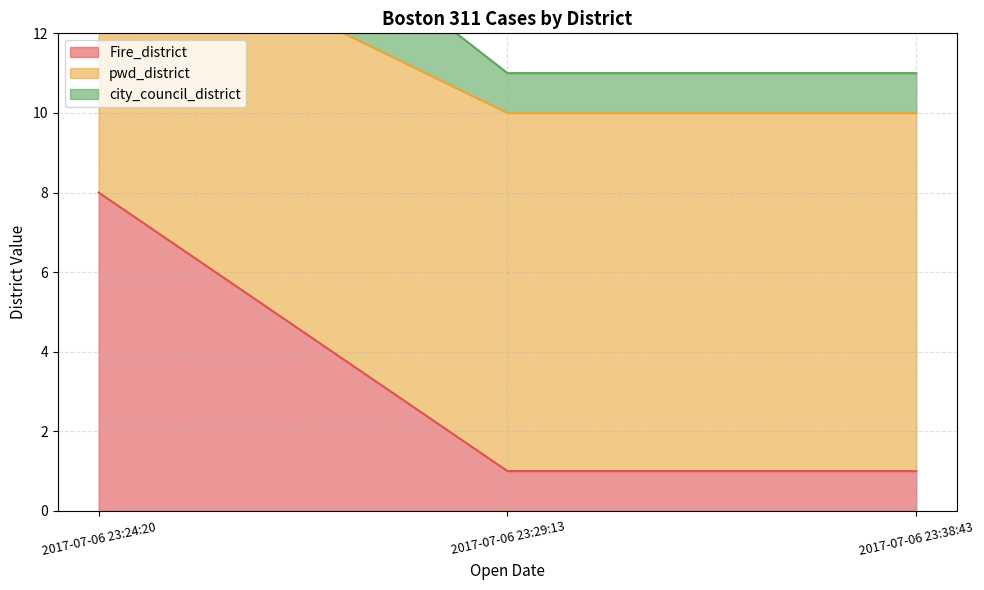

The pwd_district series shows 10 at 2017-07-06 23:38:43. True or false?

True